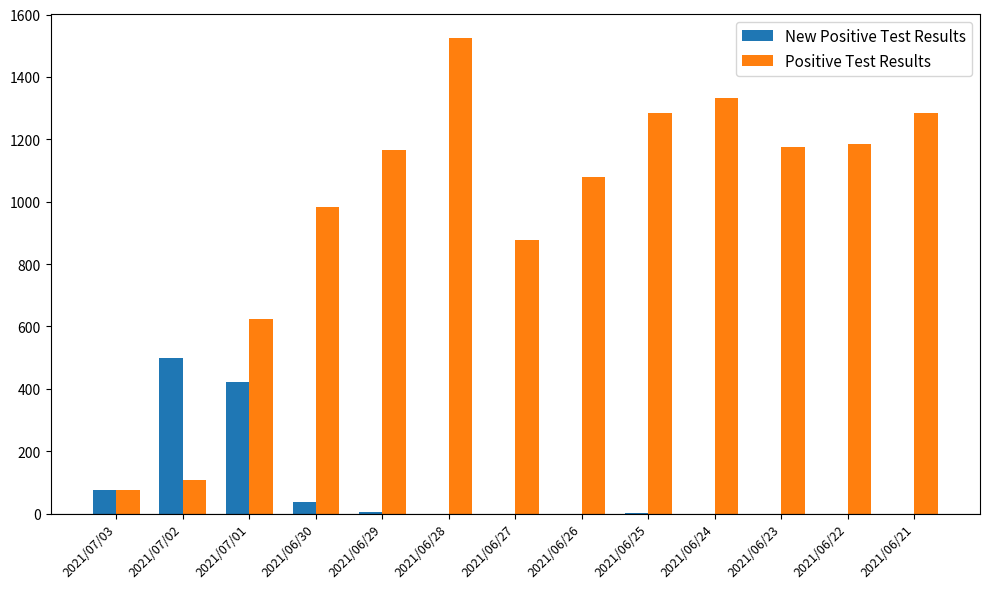

What are all the series names shown in the legend?

New Positive Test Results, Positive Test Results